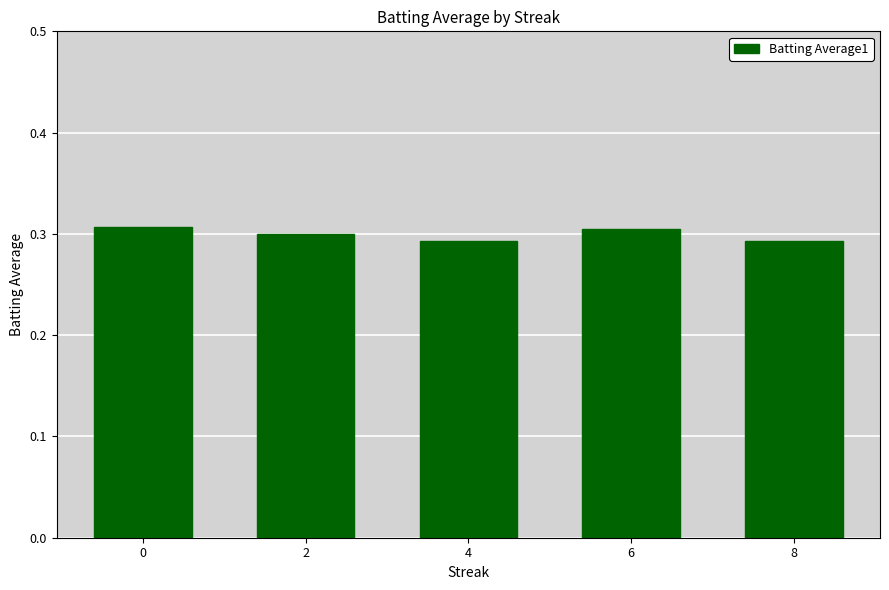

The chart shows a value of 0.3 at 4. True or false?

True